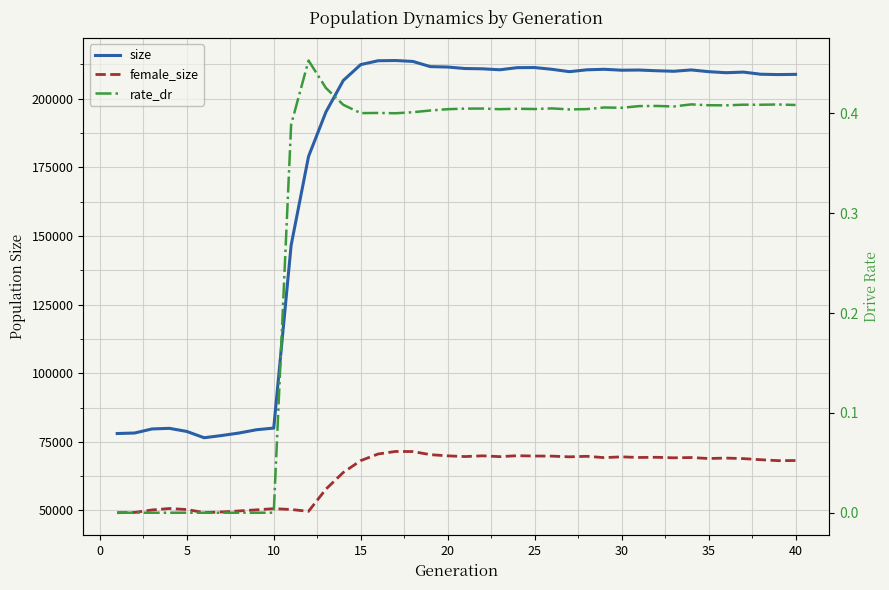

True or false: size has a value of 133948.2 at −5.

False